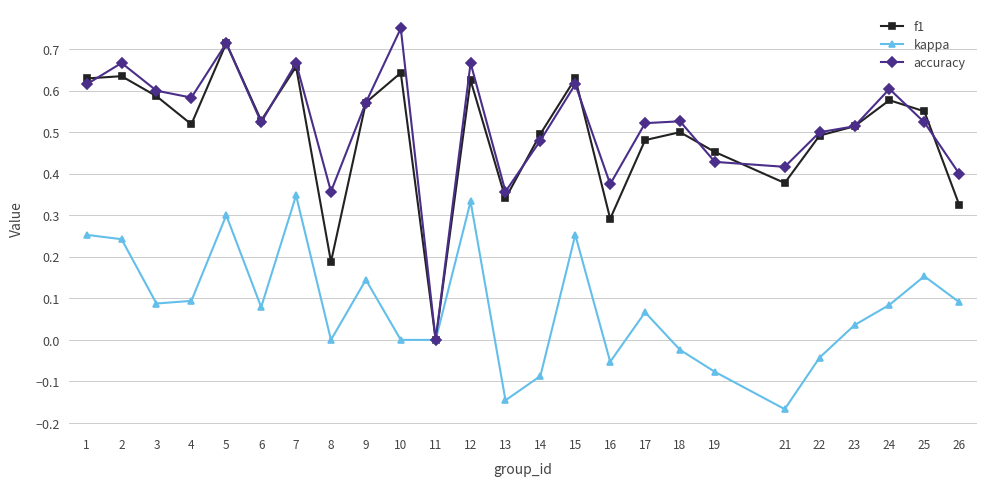

Between 1 and 14, which series saw the biggest shift?

kappa